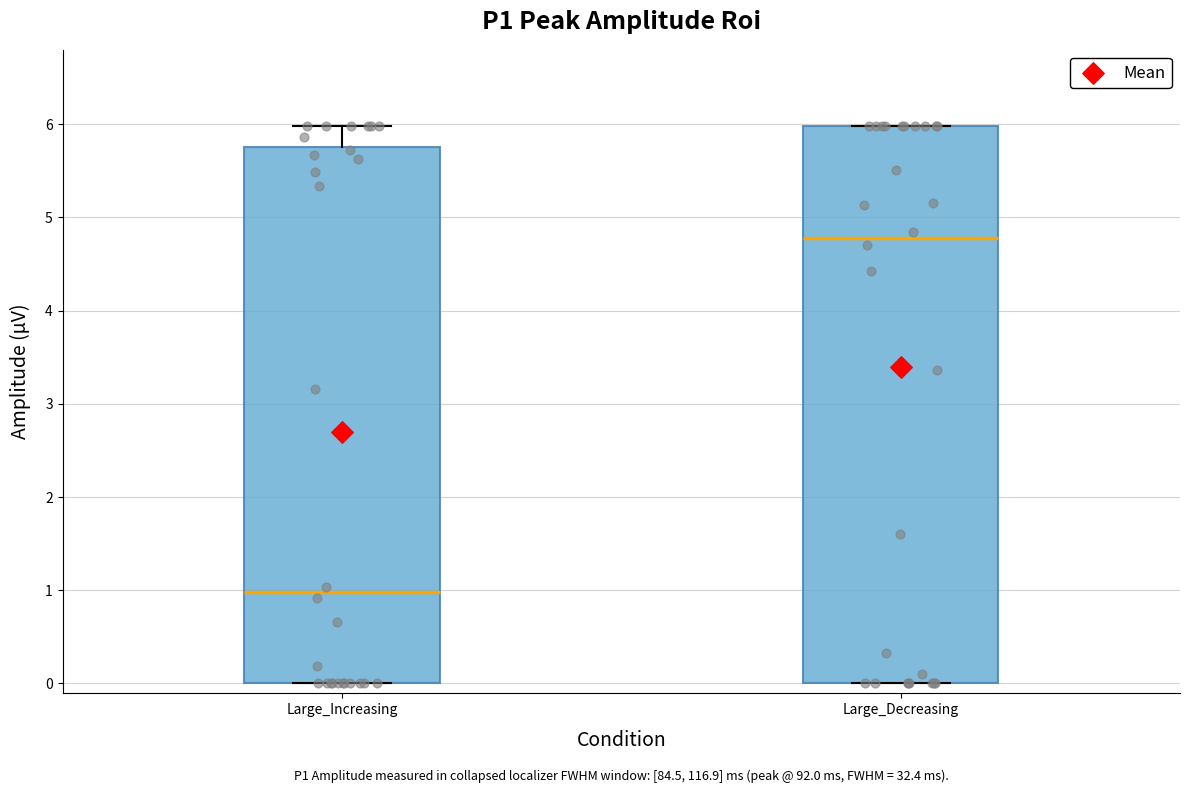

Reading left to right, transcribe this box plot: for each box, give where its median line is, the range the box spans, and where its two whiskers end, as read against the y-axis. The values are not printed on the chart, so give them approximately, as read against the axis.

Large_Increasing: median 1.0, box 0.0 to 5.8, whiskers 0.0 to 6.0
Large_Decreasing: median 4.8, box 0.0 to 6.0, whiskers 0.0 to 6.0